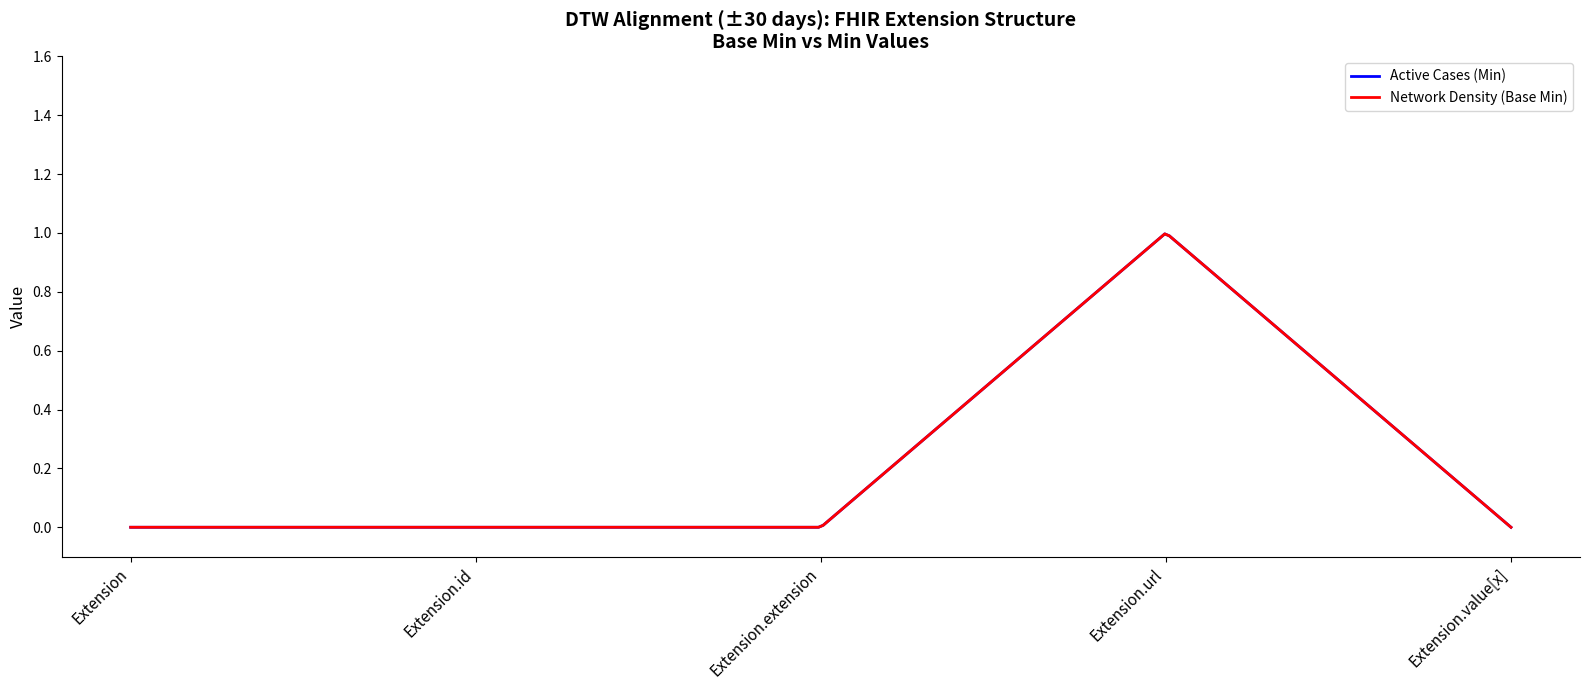

Is it true that Network Density (Base Min) equals 0 at Extension.value[x]?

True